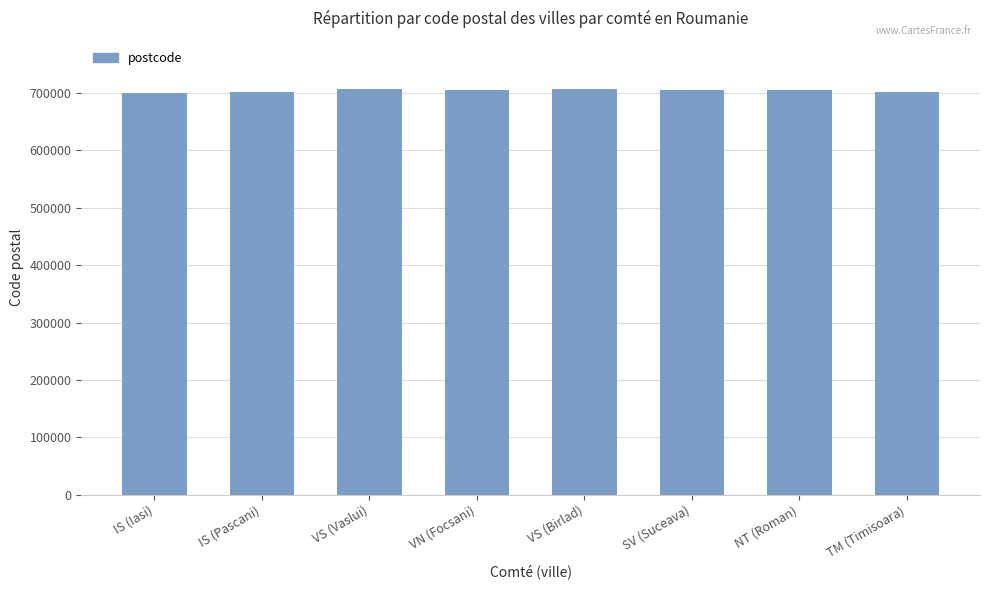

How many bars are there in total?

8